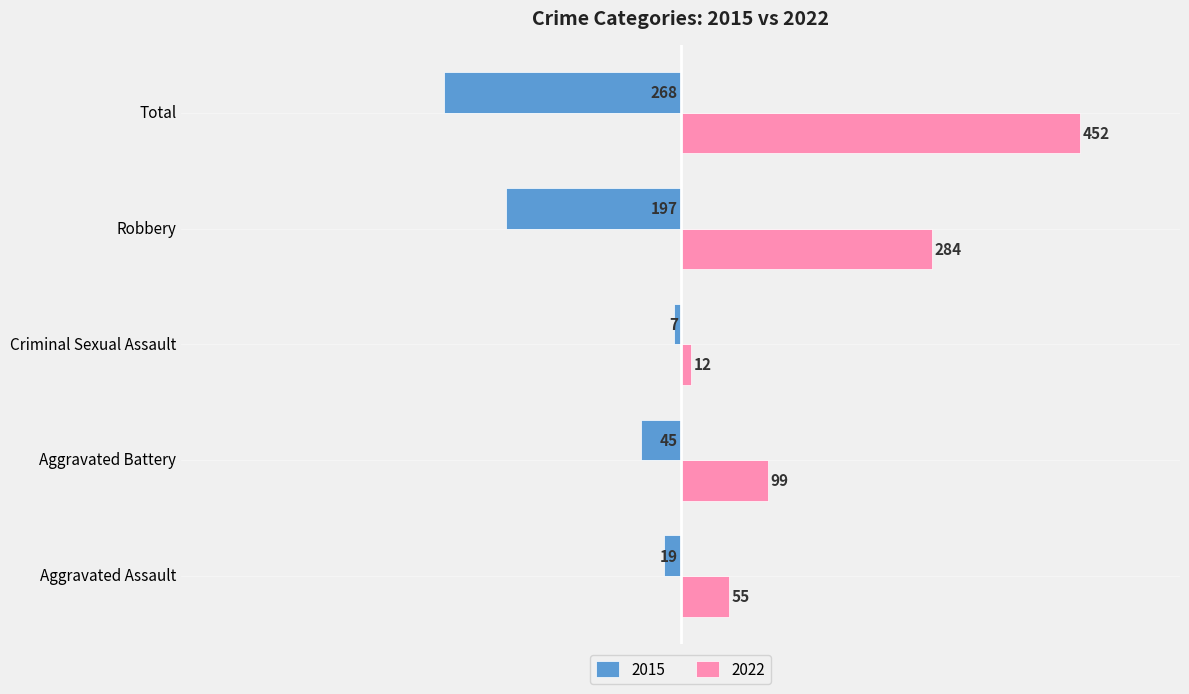

What is the sum of all 2015 values?

-536